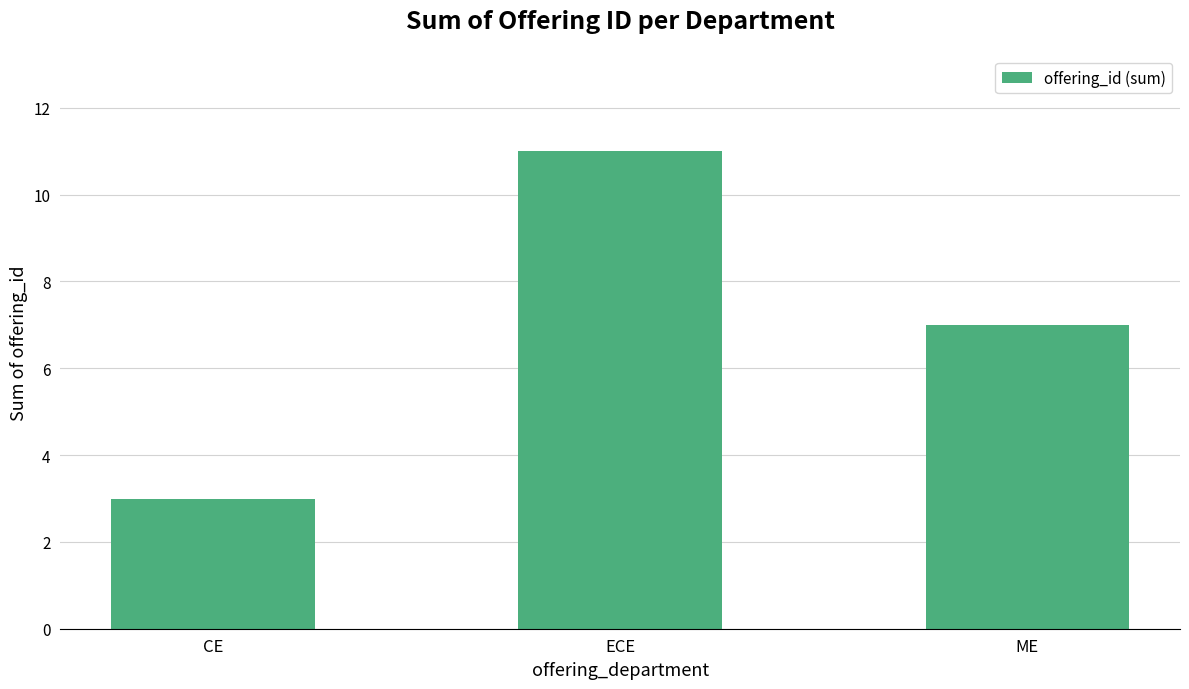

Are the bars horizontal?

No